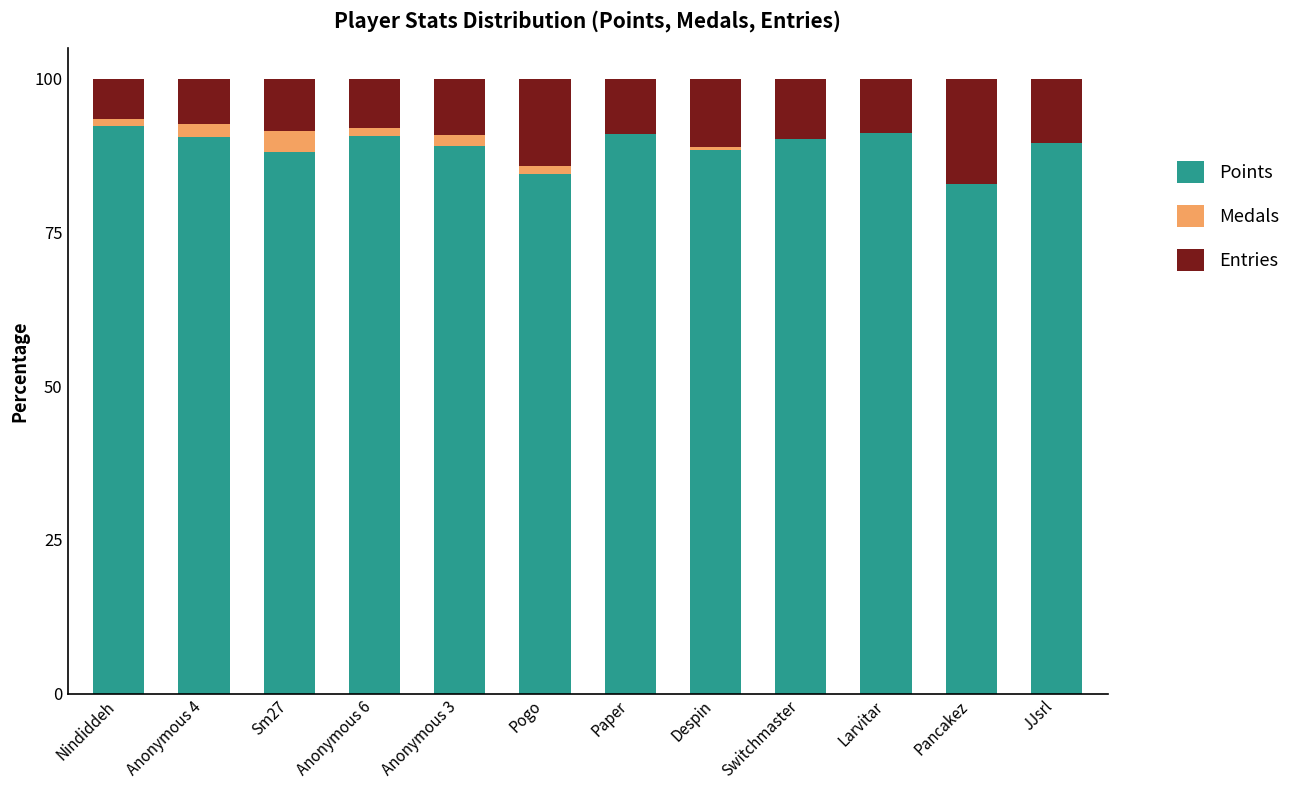

What is the sum of all Points values?

1068.6